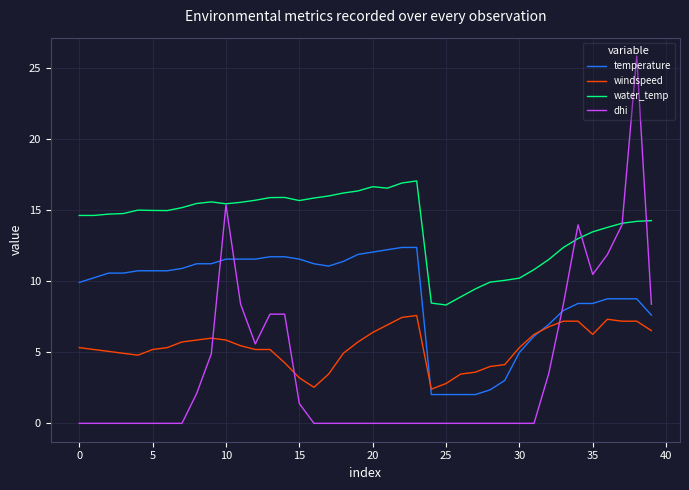

Does the chart display data point markers on the line(s)?

No